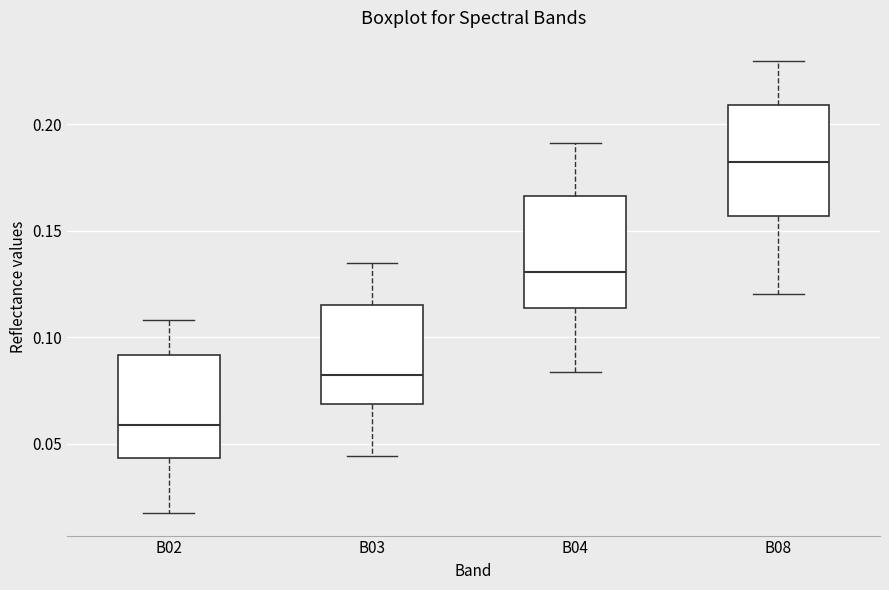

Reading left to right, transcribe this box plot: for each box, give where its median line is, the range the box spans, and where its two whiskers end, as read against the y-axis. The values are not printed on the chart, so give them approximately, as read against the axis.

B02: median 0.060, box 0.045 to 0.090, whiskers 0.020 to 0.110
B03: median 0.080, box 0.070 to 0.115, whiskers 0.045 to 0.135
B04: median 0.130, box 0.115 to 0.165, whiskers 0.085 to 0.190
B08: median 0.180, box 0.155 to 0.210, whiskers 0.120 to 0.230